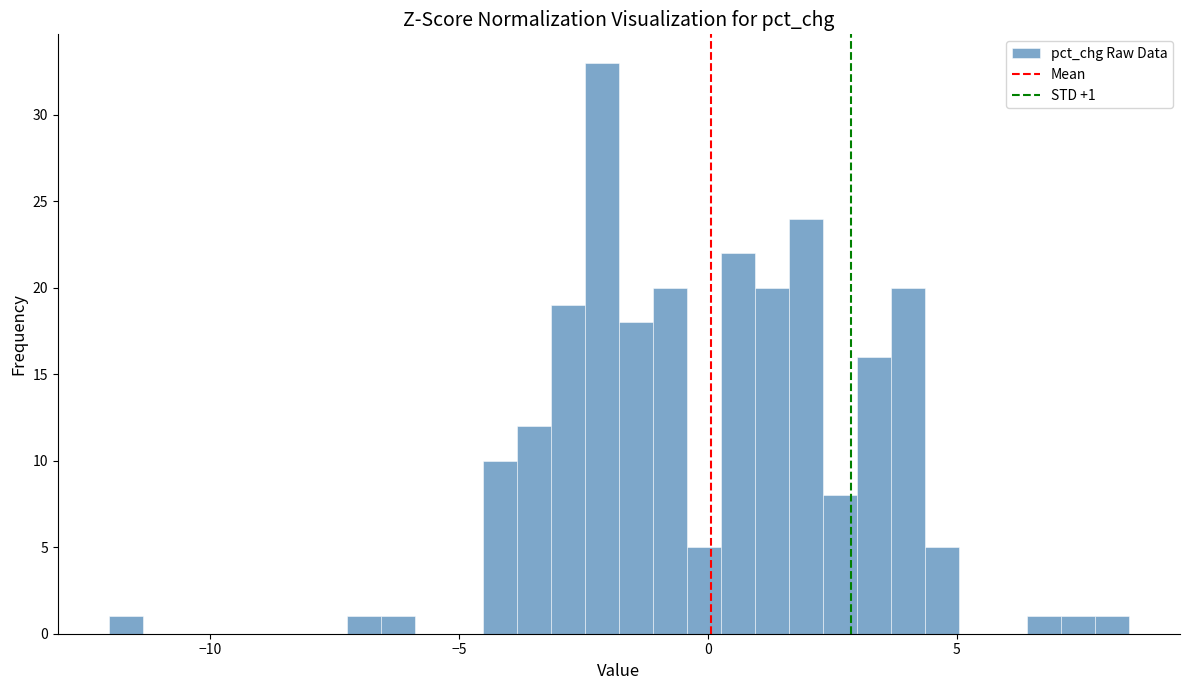

Read against the x-axis, roughly where is the centre of the tallest bar?

-2.0